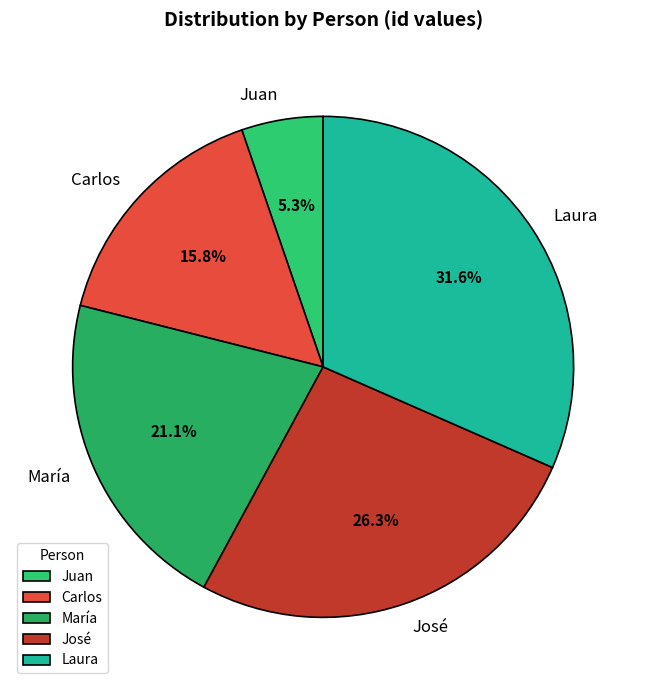

Is it true that José is 26% of the pie?

True